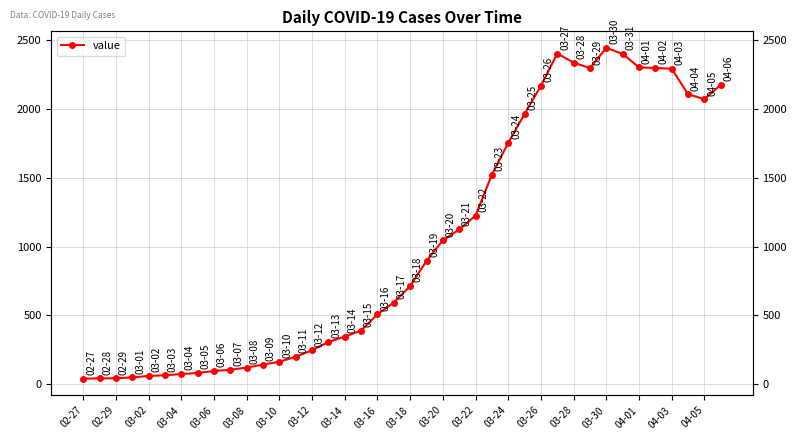

What is the difference between the second highest and minimum values?

2364